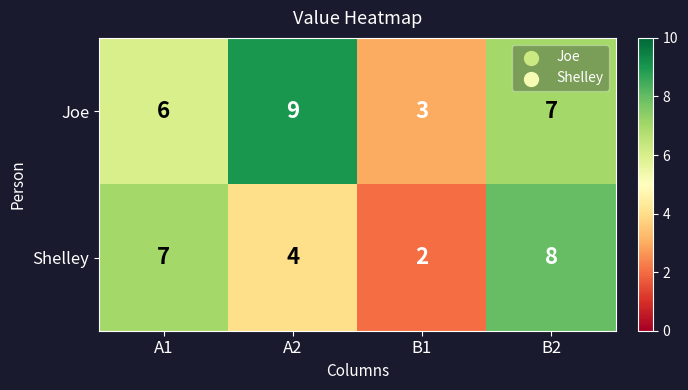

True or false: Joe has a value of 6 at A1.

True